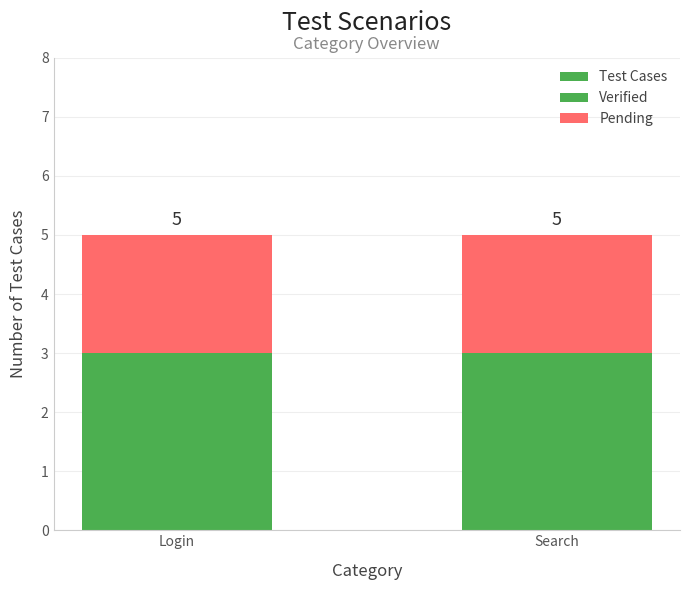

Reading right to left, list all the values displayed in this chart.

Test Cases: 5	5
Verified: 3	3
Pending: 2	2